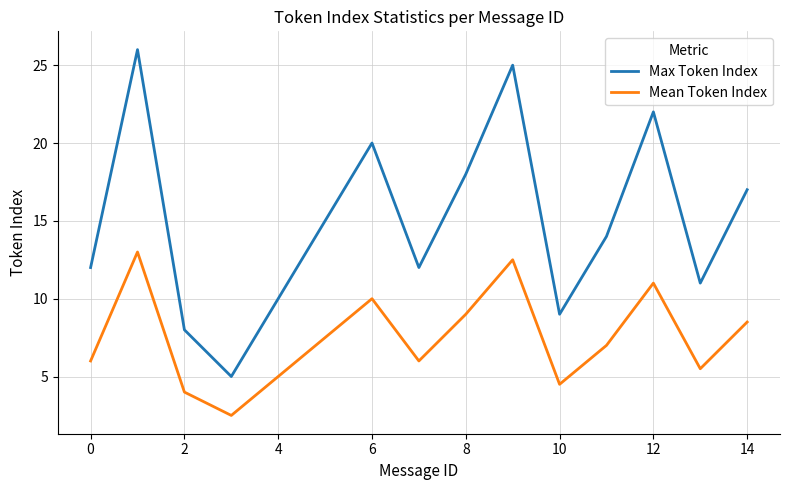

True or false: Mean Token Index and Max Token Index cross at least once.

False